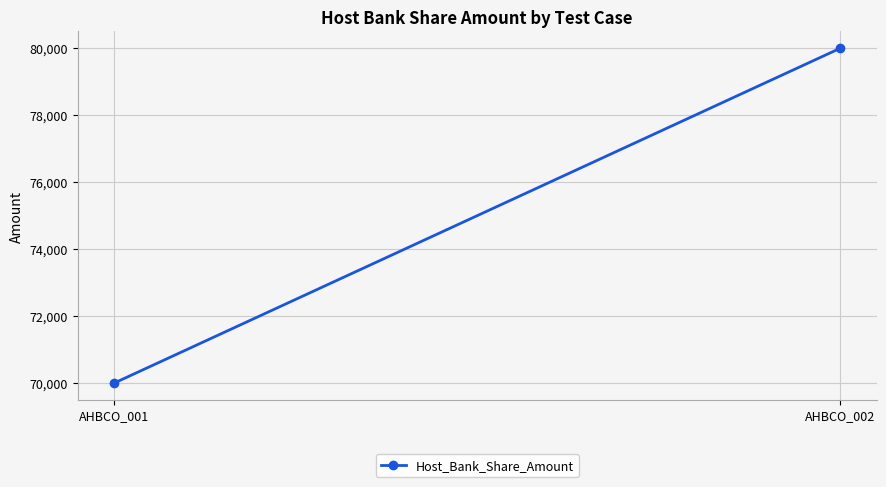

What is the value of the 1st point from the left?

70000